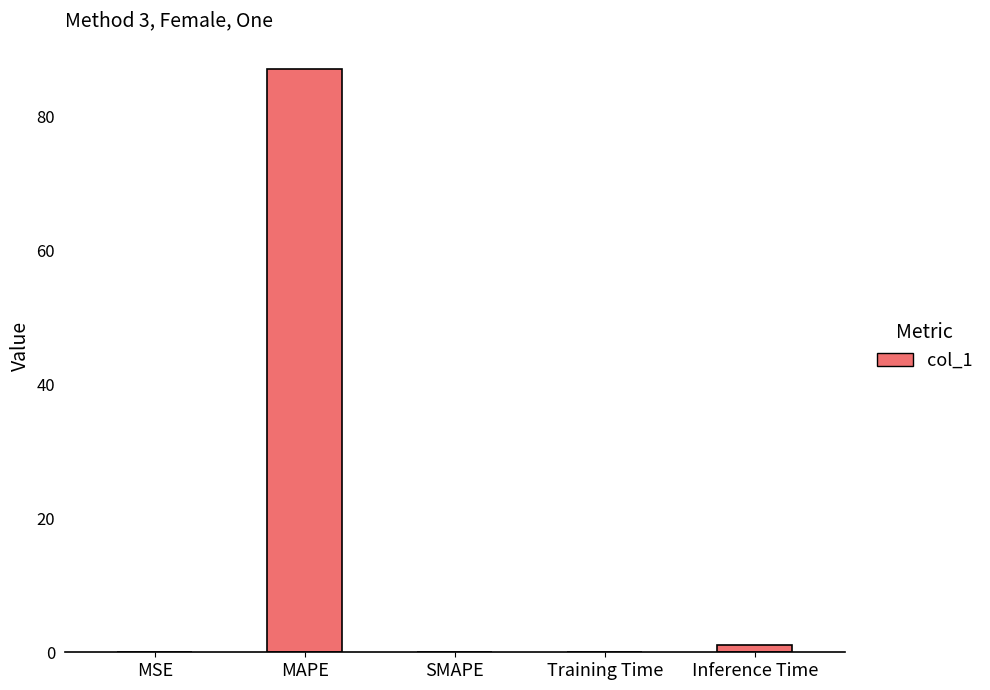

What is the sum of all values?

88.3